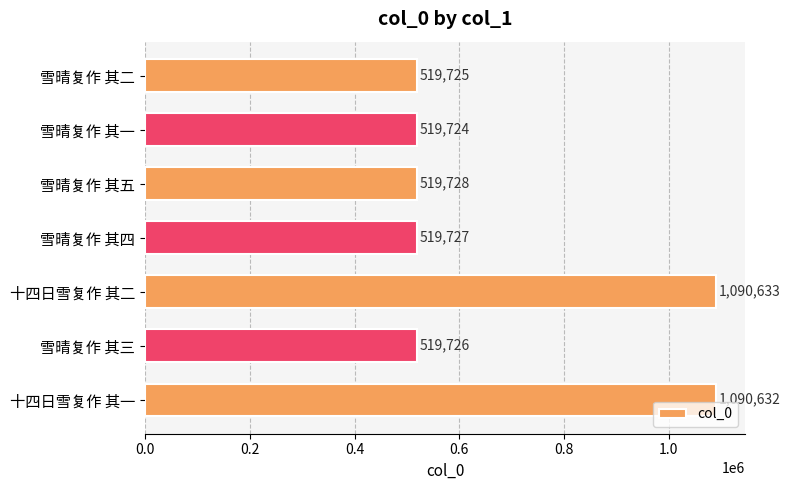

Where is the data nearest to the value 805178?

雪晴复作 其五